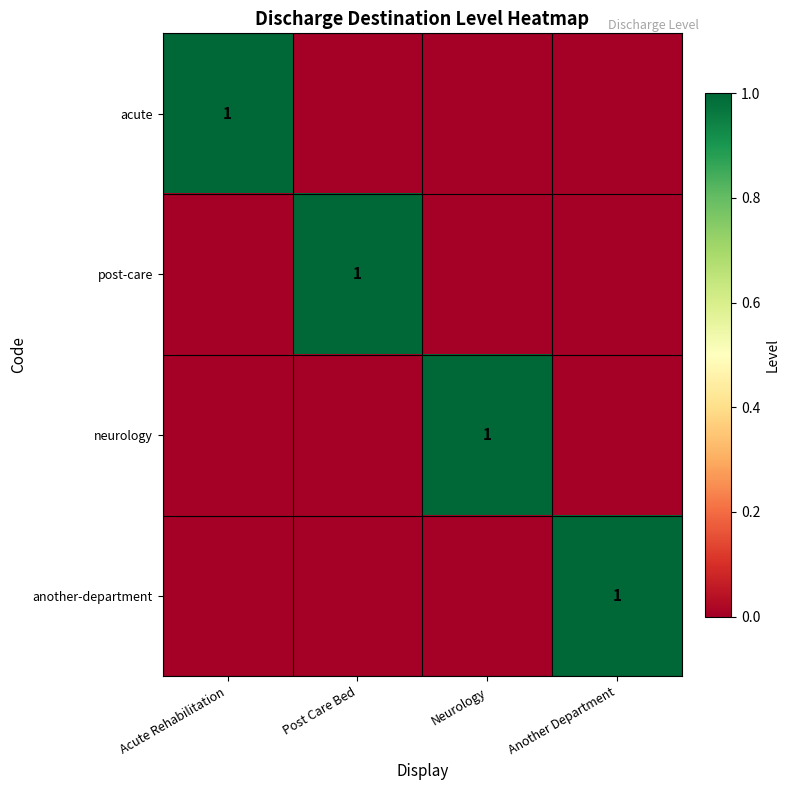

What is the total value across all series at Acute Rehabilitation?

1